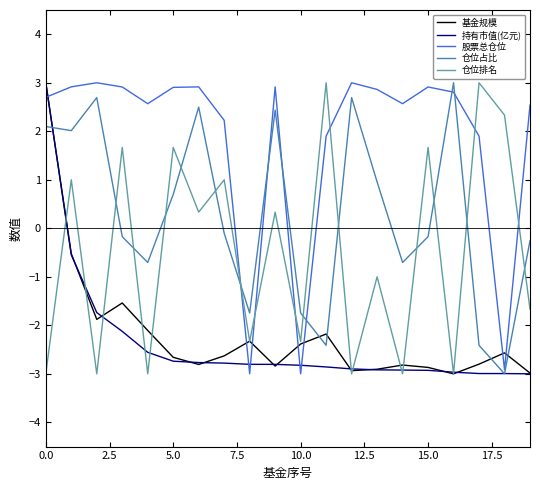

How many values in the 股票总仓位 series are below 2?

5